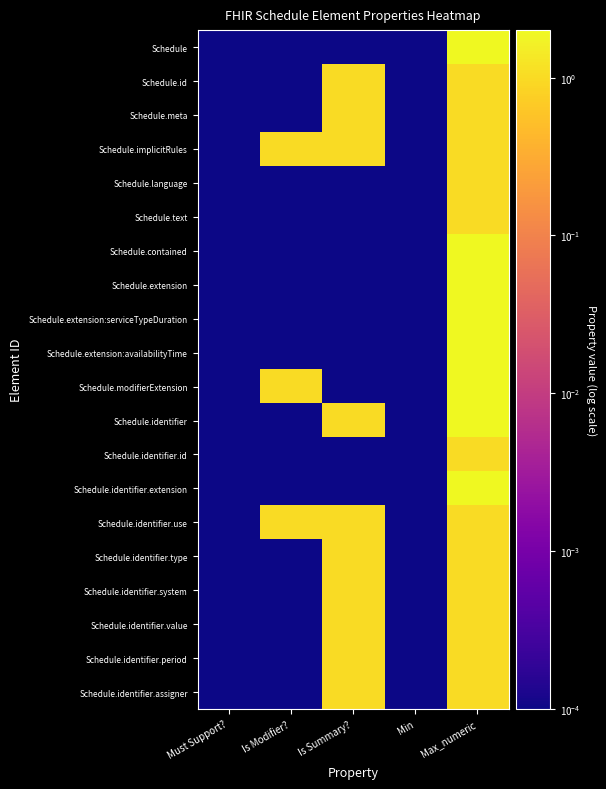

Which has a higher value, Is Modifier? or Must Support??

Is Modifier?